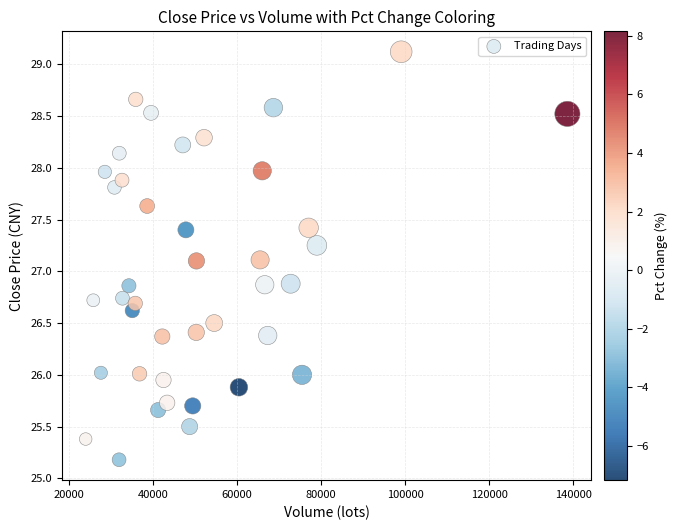

What is the range of X values (max minus min)?

114498.5